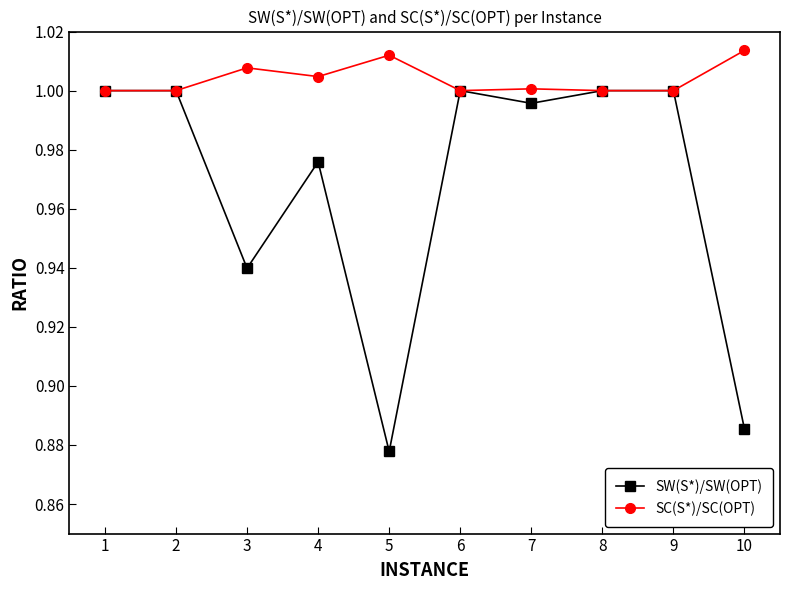

At 4, list the series in order from largest to smallest.

SC(S*)/SC(OPT), SW(S*)/SW(OPT)